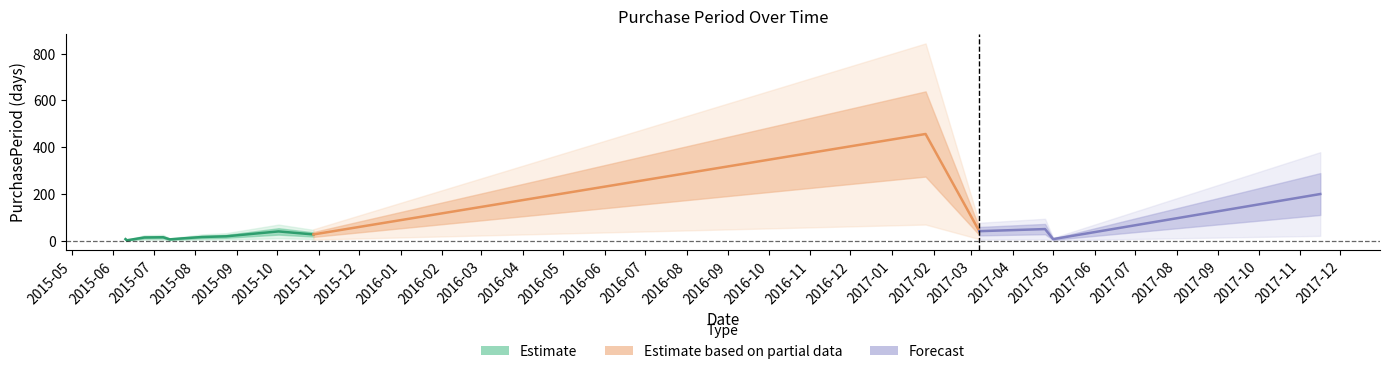

Is this an area chart (filled region under the line)?

No